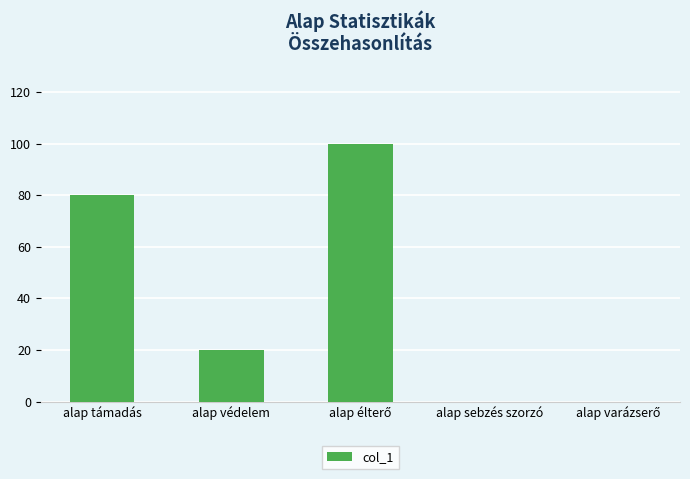

What is the ratio of the value at alap támadás to the value at alap védelem?

4.0